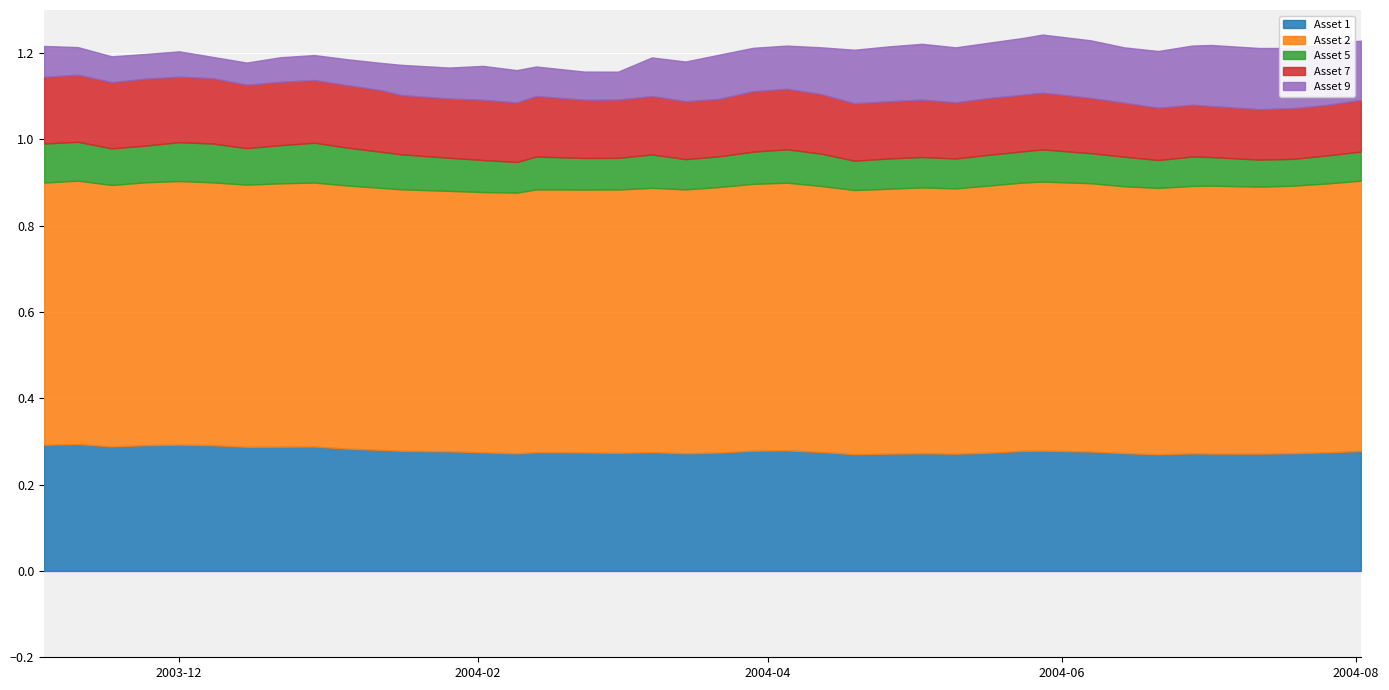

Rank the series at 2004-07-02 from highest to lowest value.

Asset 2, Asset 1, Asset 9, Asset 7, Asset 5